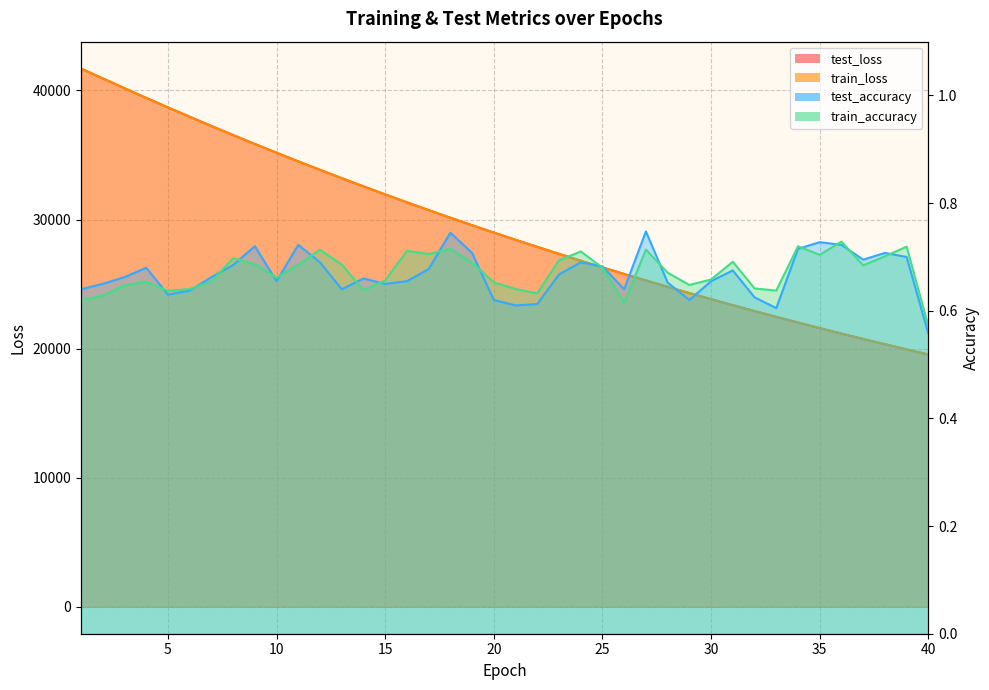

True or false: test_loss and train_accuracy intersect in this chart.

False